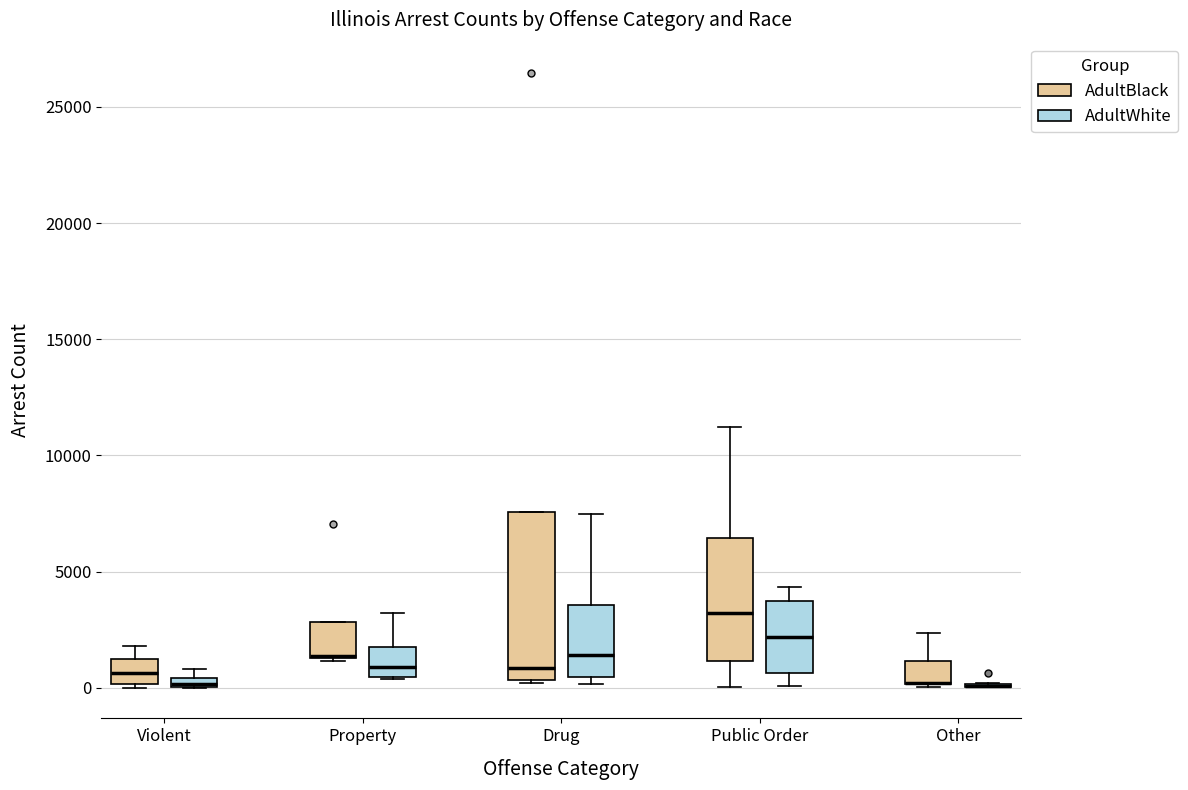

Comparing the boxes themselves (not the whiskers), which one is the tallest?

Drug (AdultBlack)